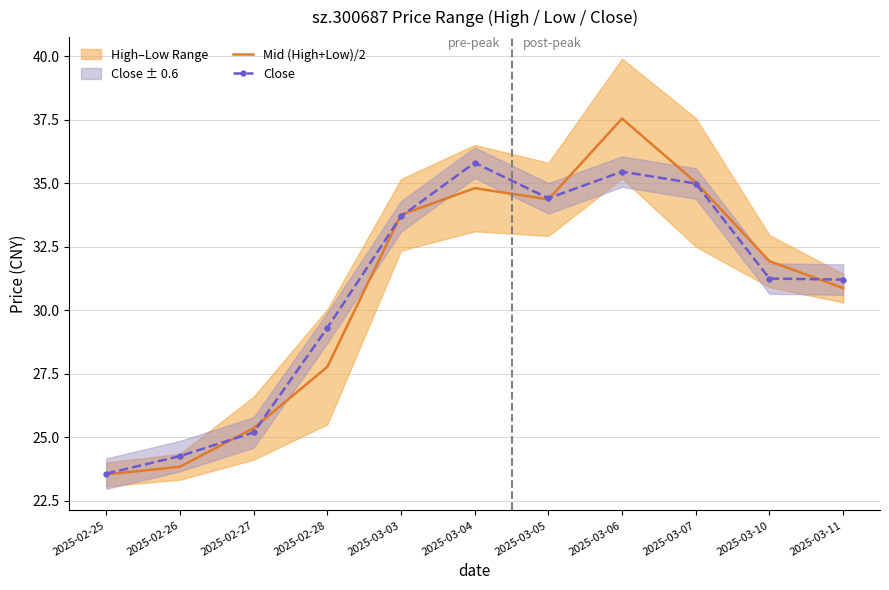

Read the Close value at 2025-03-05.

34.4